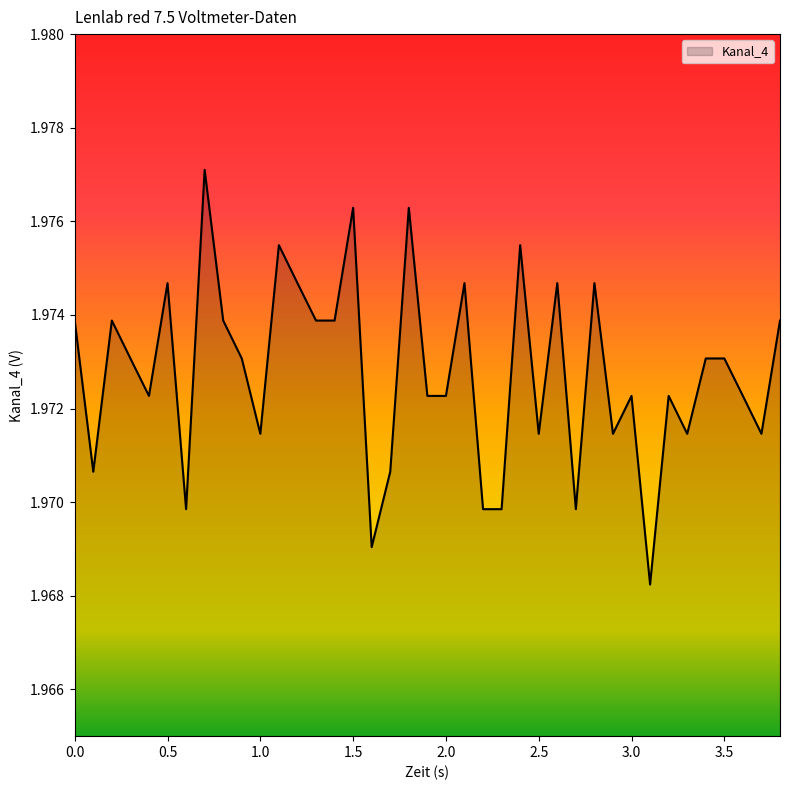

What is the label of the 17th point from the left?

1.6